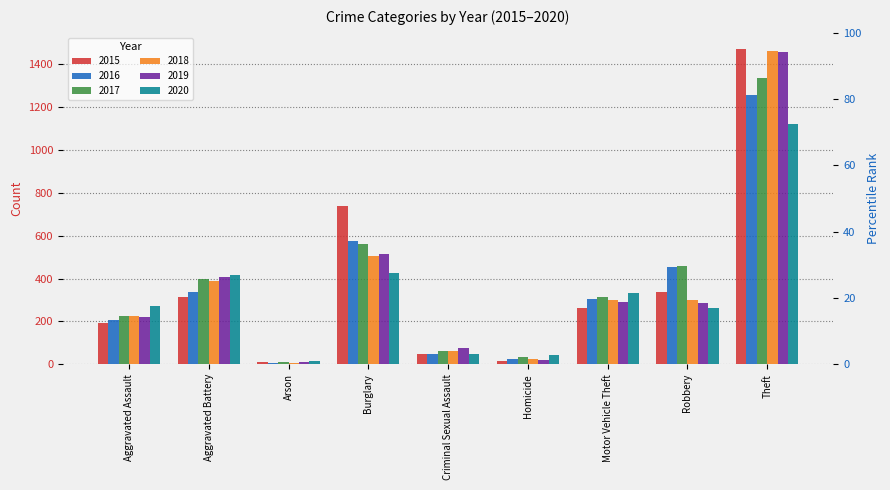

Are the bars horizontal?

No